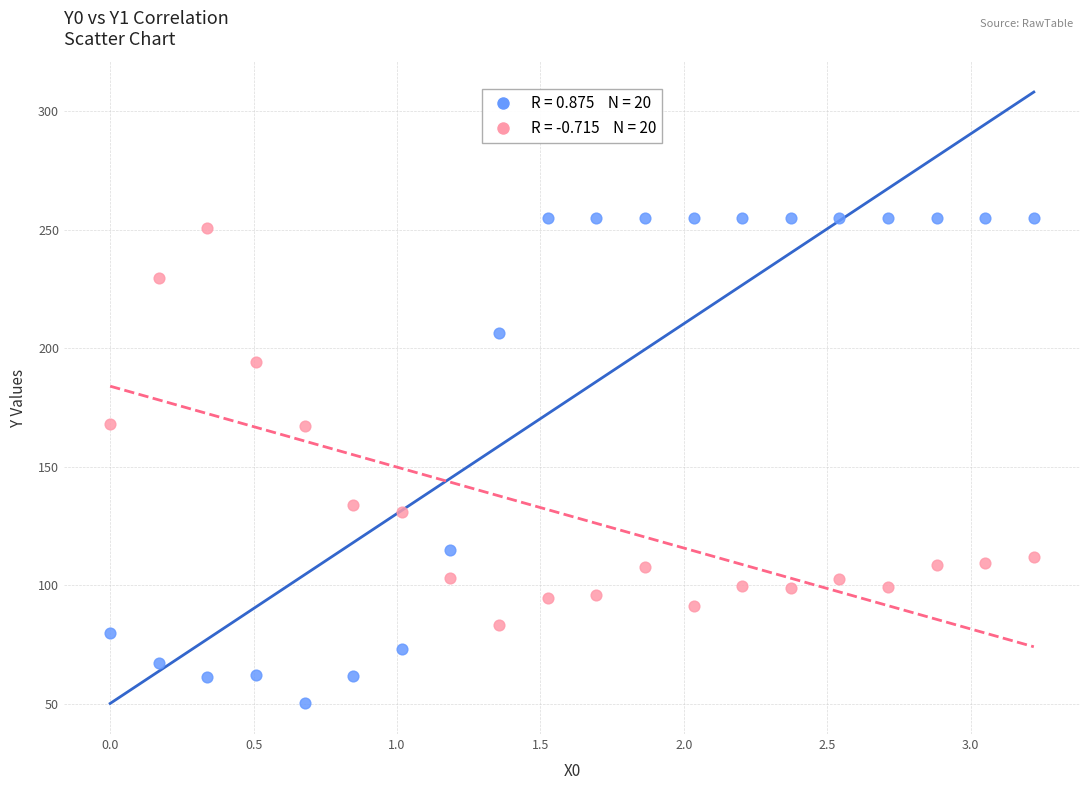

Across all data points, what is the range of X values (max minus min)?

3.2